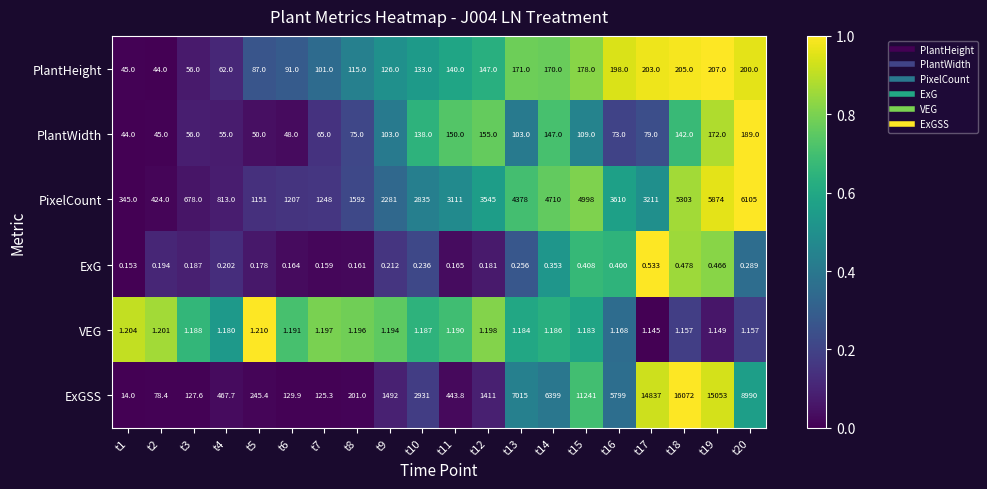

Which series has the largest total across all categories?

ExGSS